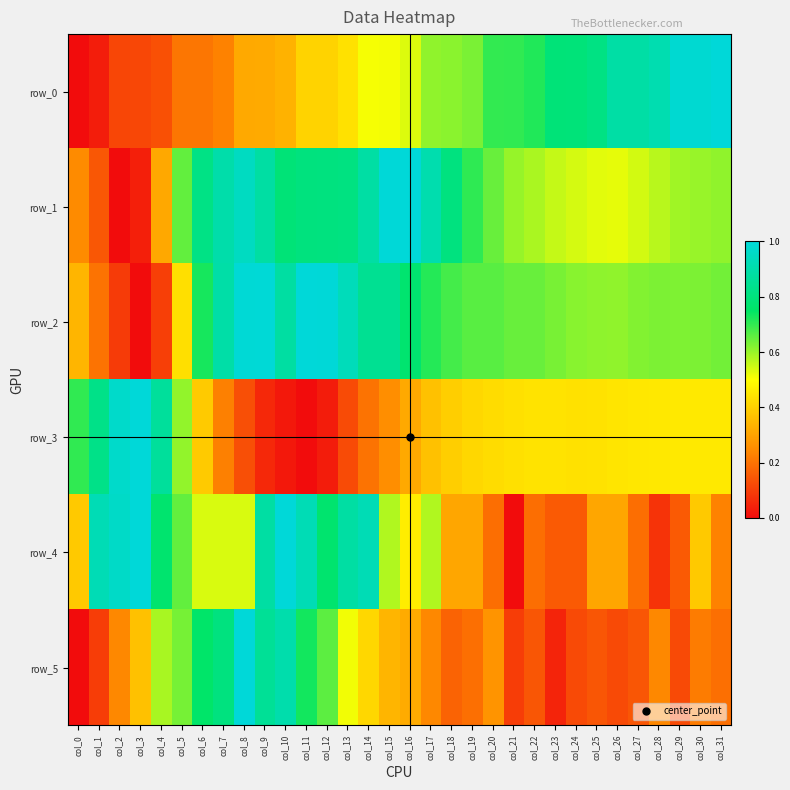

Is the value of row_5 at col_14 greater than the value of row_2 at col_12?

No